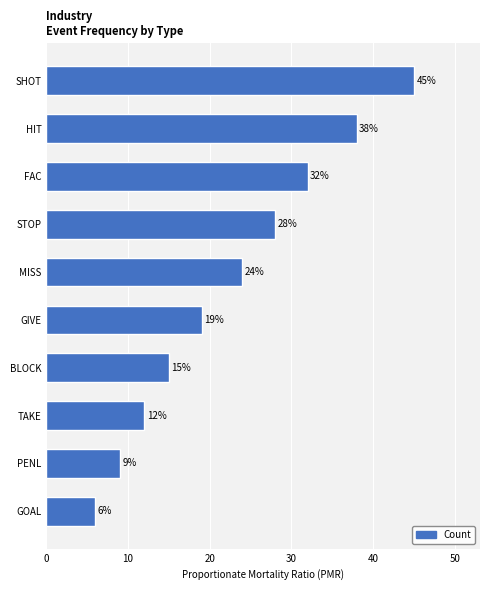

How many distinct data groups are displayed?

1